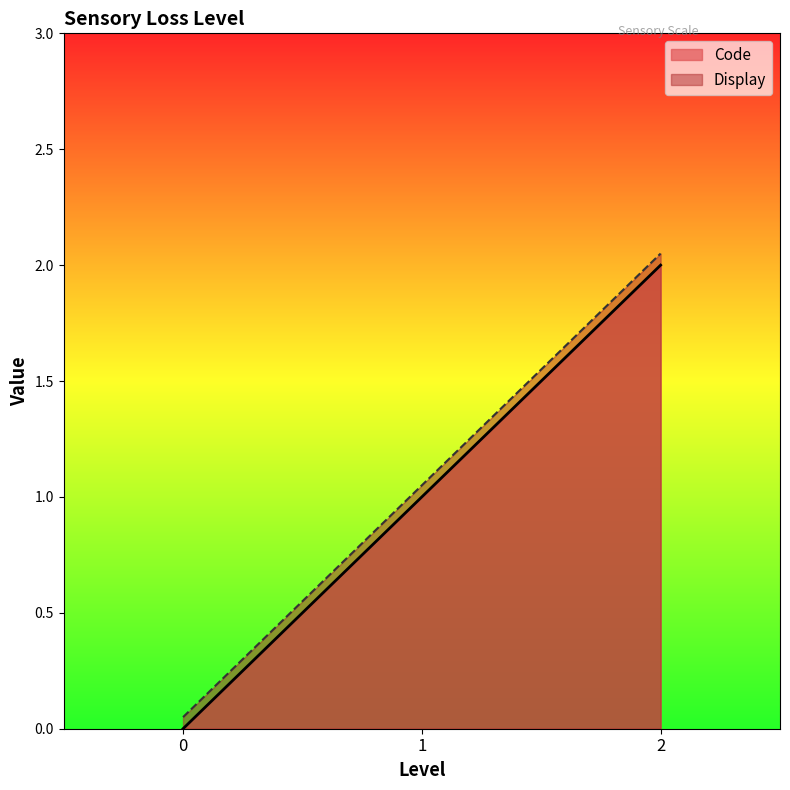

What is the value of the Display point at the 3rd from the left?

2.0